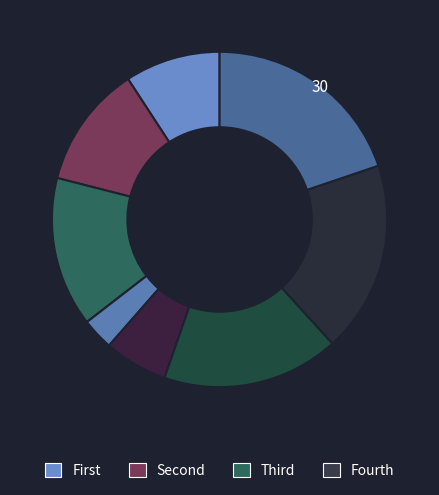

To the nearest percent, what is the average slice percentage?

11%